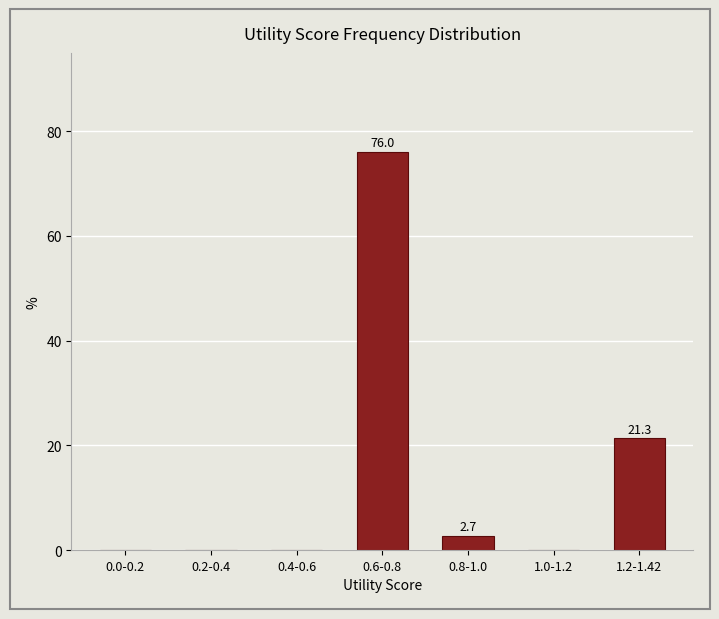

Reading right to left, extract all data points from this chart.

1.2-1.42=21.3	1.0-1.2=0.0	0.8-1.0=2.7	0.6-0.8=76.0	0.4-0.6=0.0	0.2-0.4=0.0	0.0-0.2=0.0